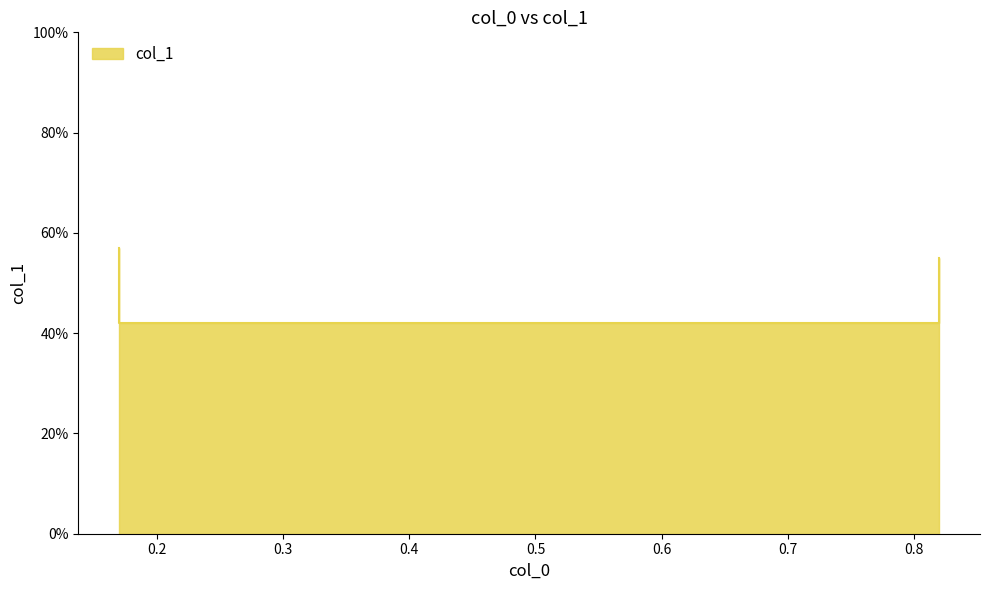

Count the number of data series in this chart.

1